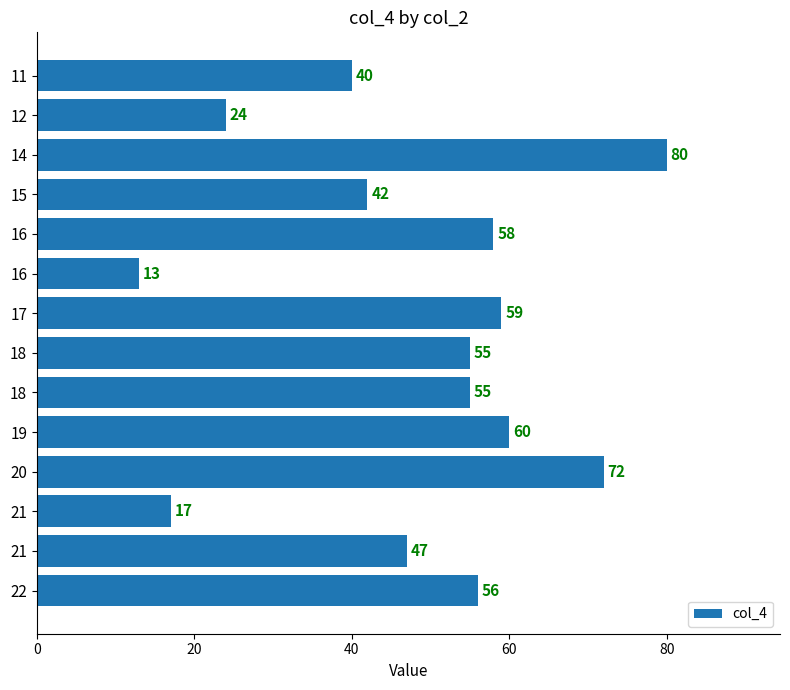

Count the number of data series in this chart.

1